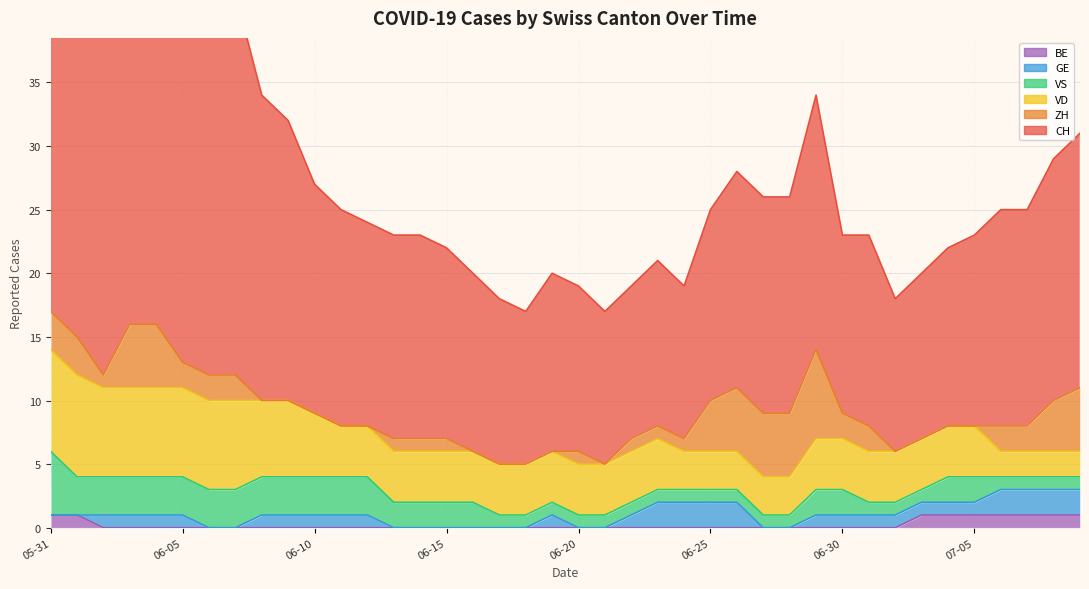

Rank the series at 2020-06-22 from highest to lowest value.

CH, VD, ZH, VS, GE, BE